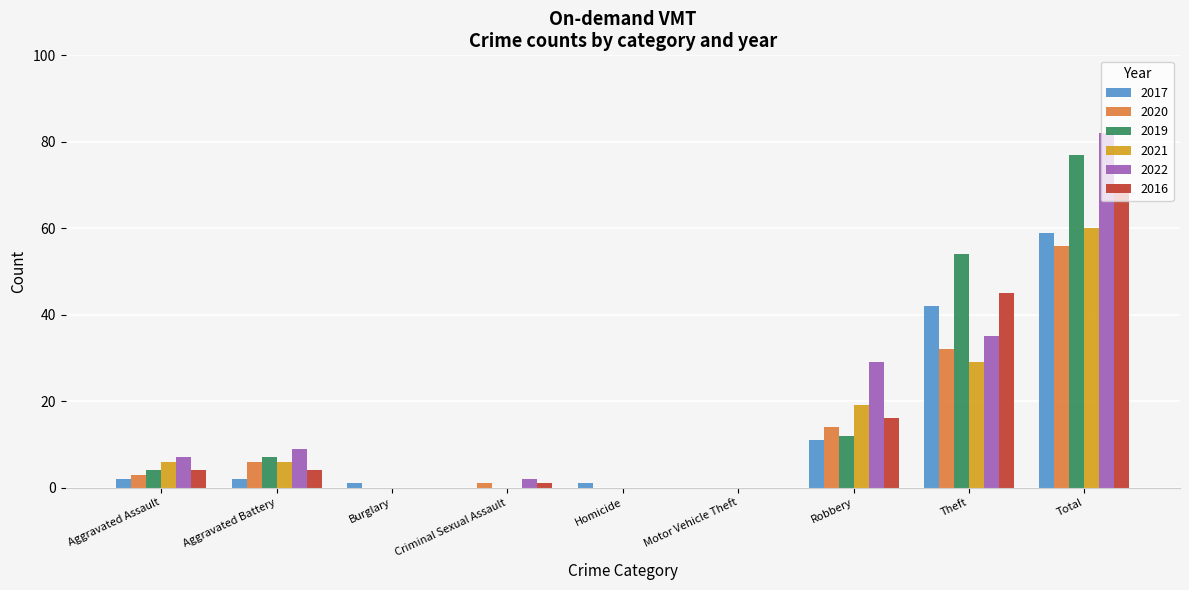

What is the maximum value shown in the chart?

82